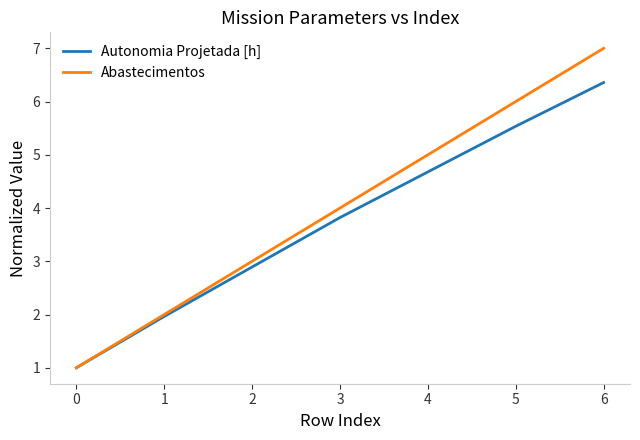

Is this an area chart (filled region under the line)?

No